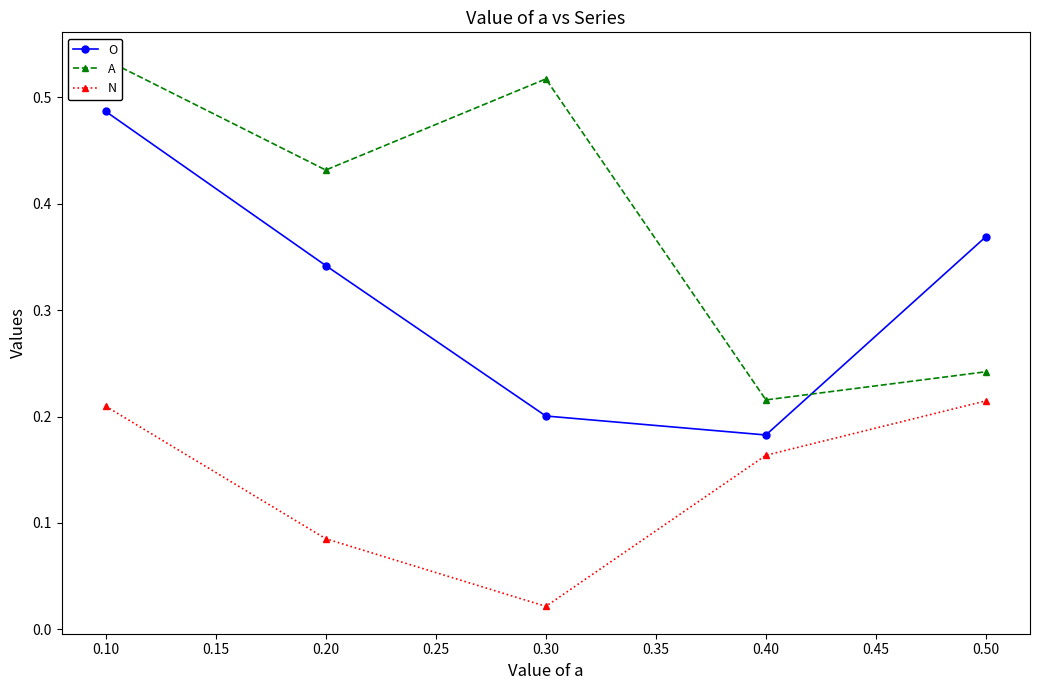

How many interior local valleys does the O series have?

1